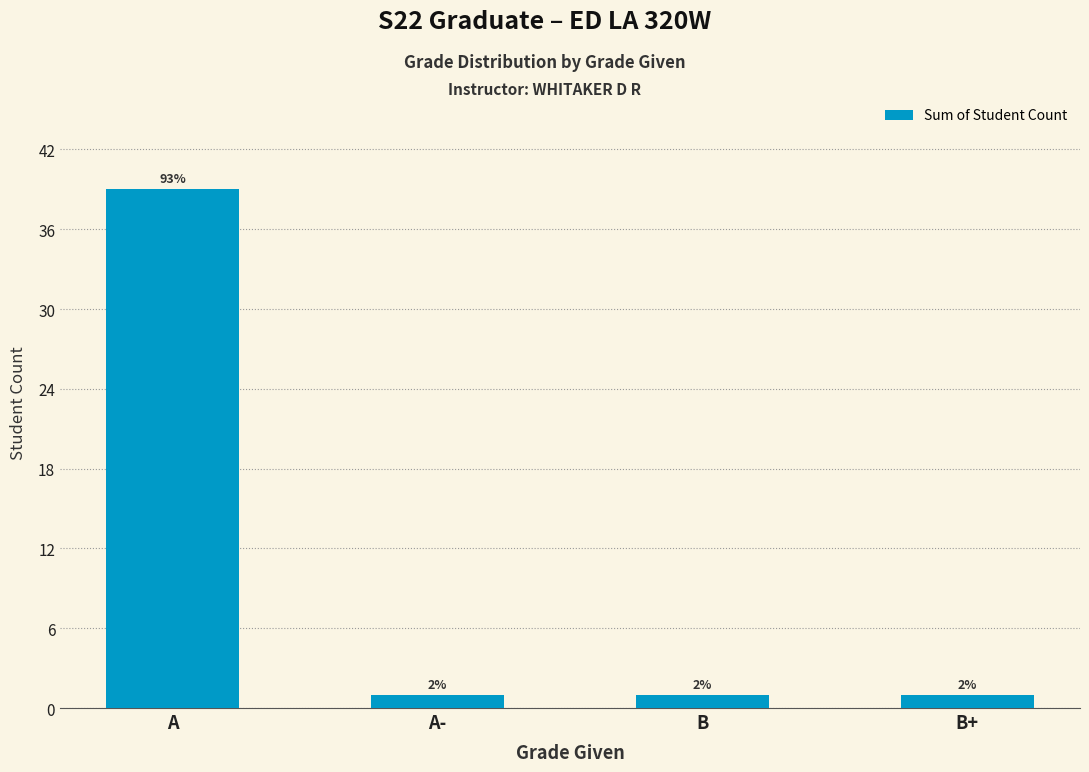

What is the ratio of the value at B to the value at B+?

1.0